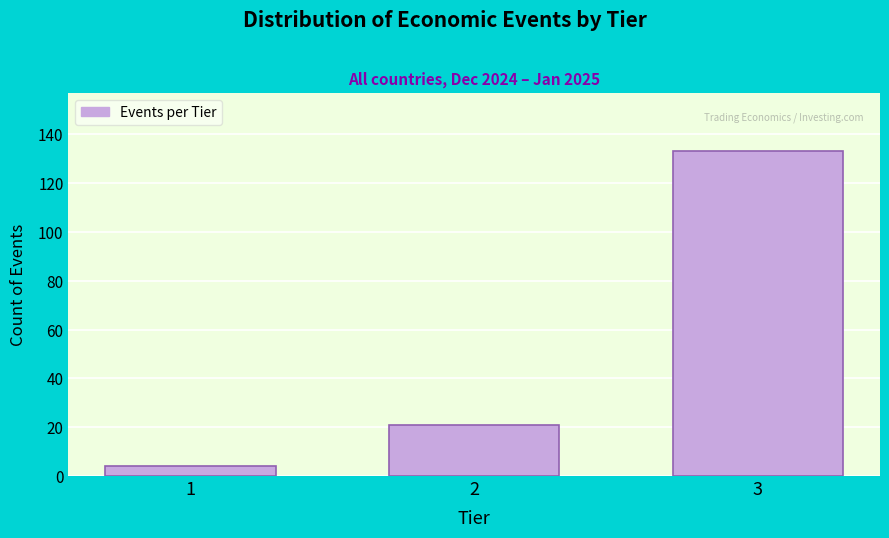

Reading left to right, list all the values displayed in this chart.

1=4	2=21	3=133